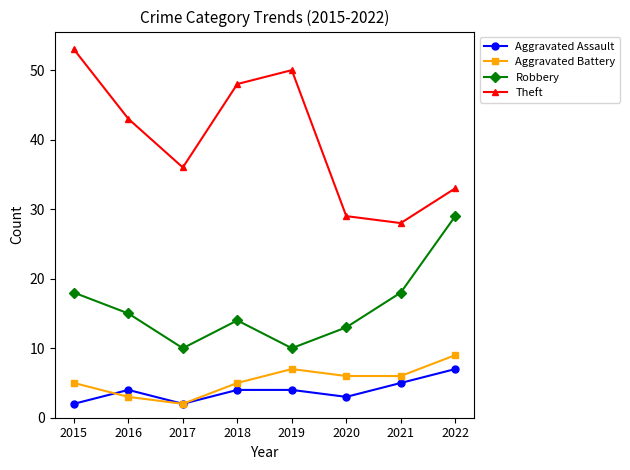

The Robbery series shows 26 at 2016. True or false?

False